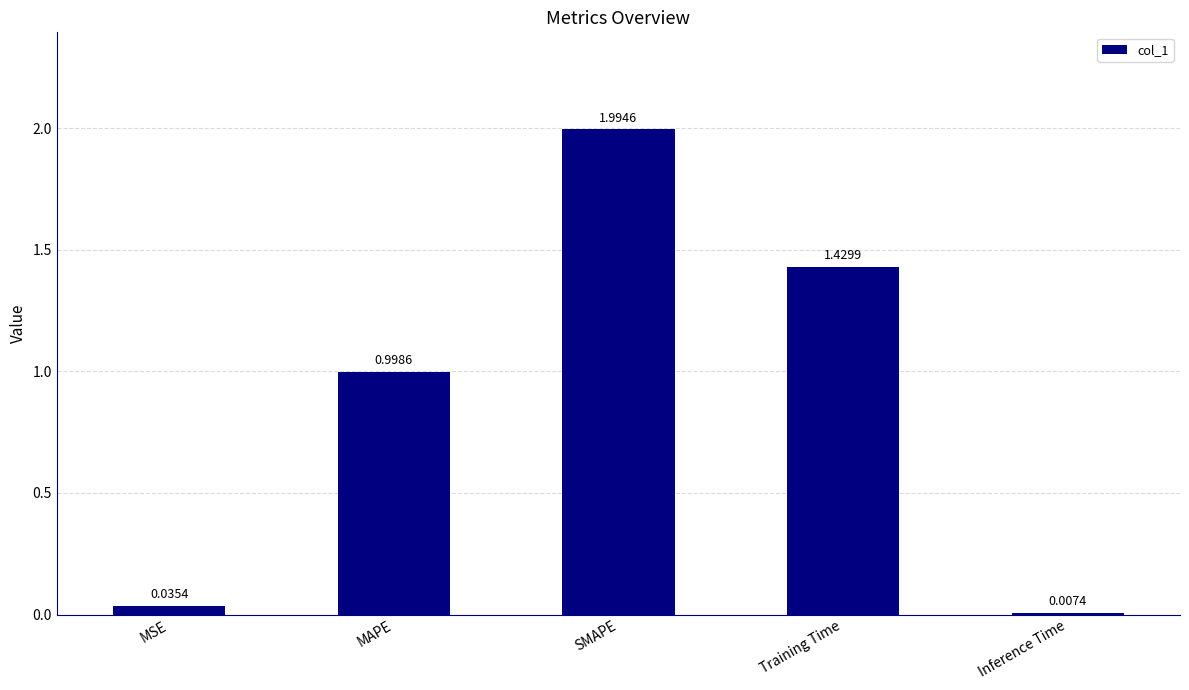

What is the label of the 5th bar from the right?

MSE